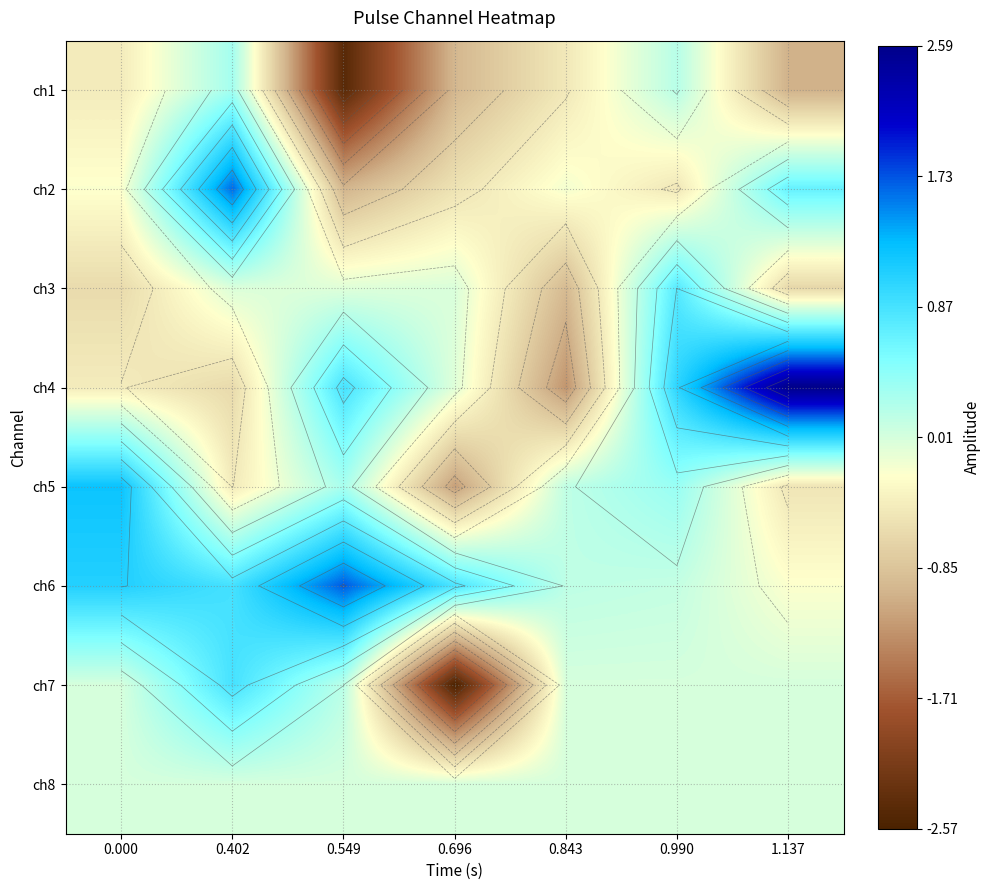

Which category has the highest value in the ch2 series?

0.402